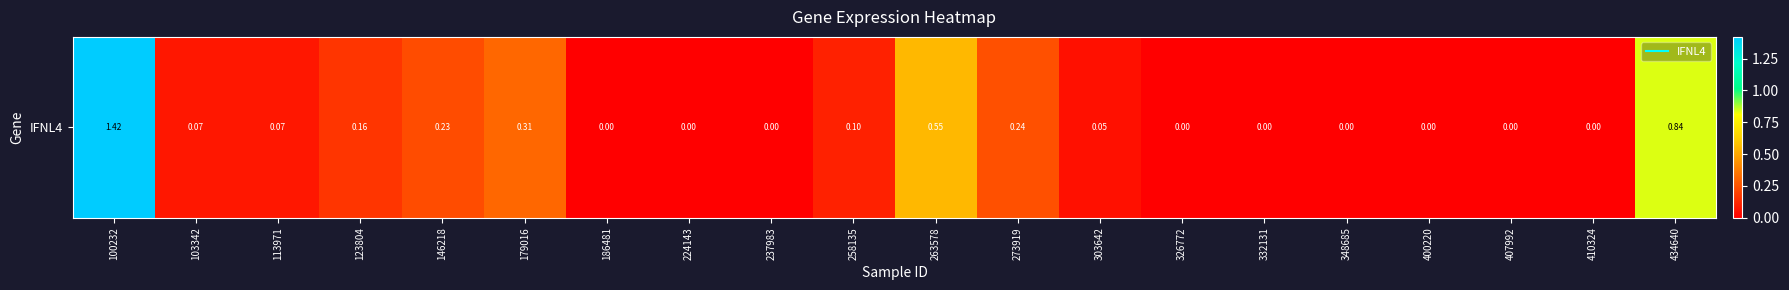

Which has a higher value, 258135 or 224143?

258135